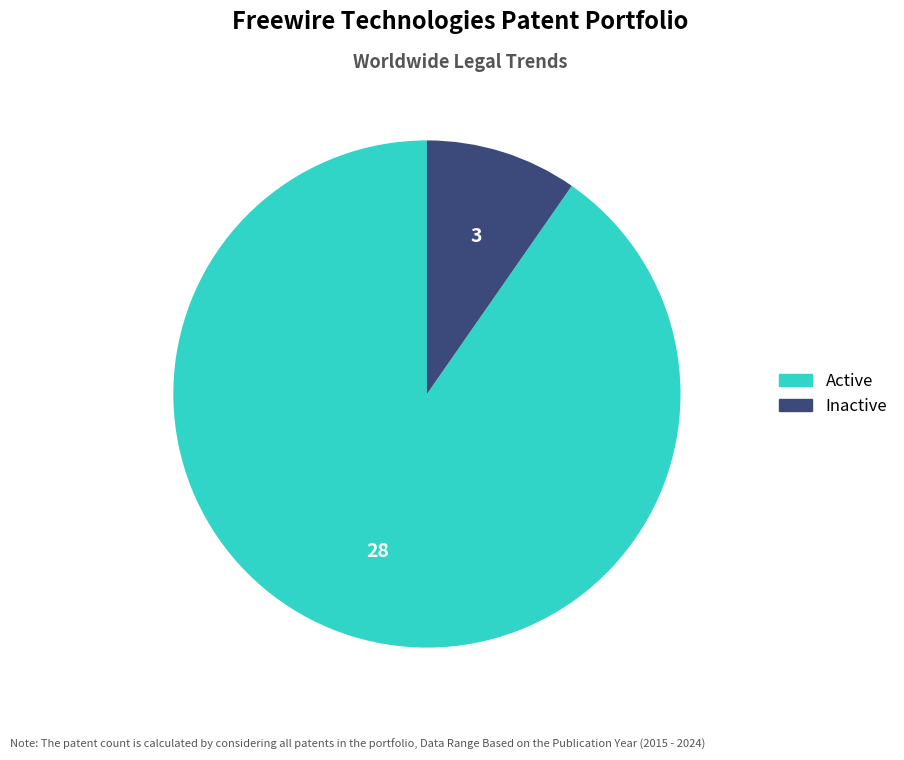

Is there any slice that represents more than half of the pie?

Yes